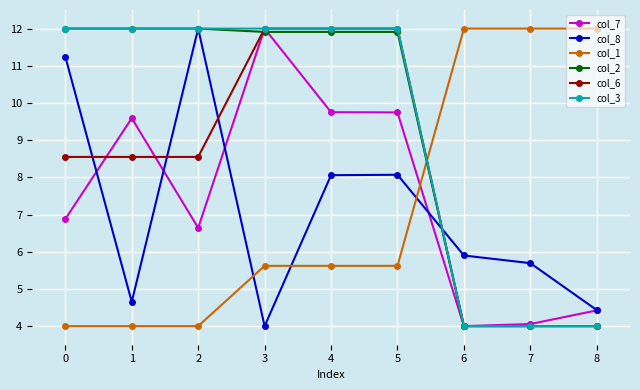

How many col_1 values are between 4 and 12?

9